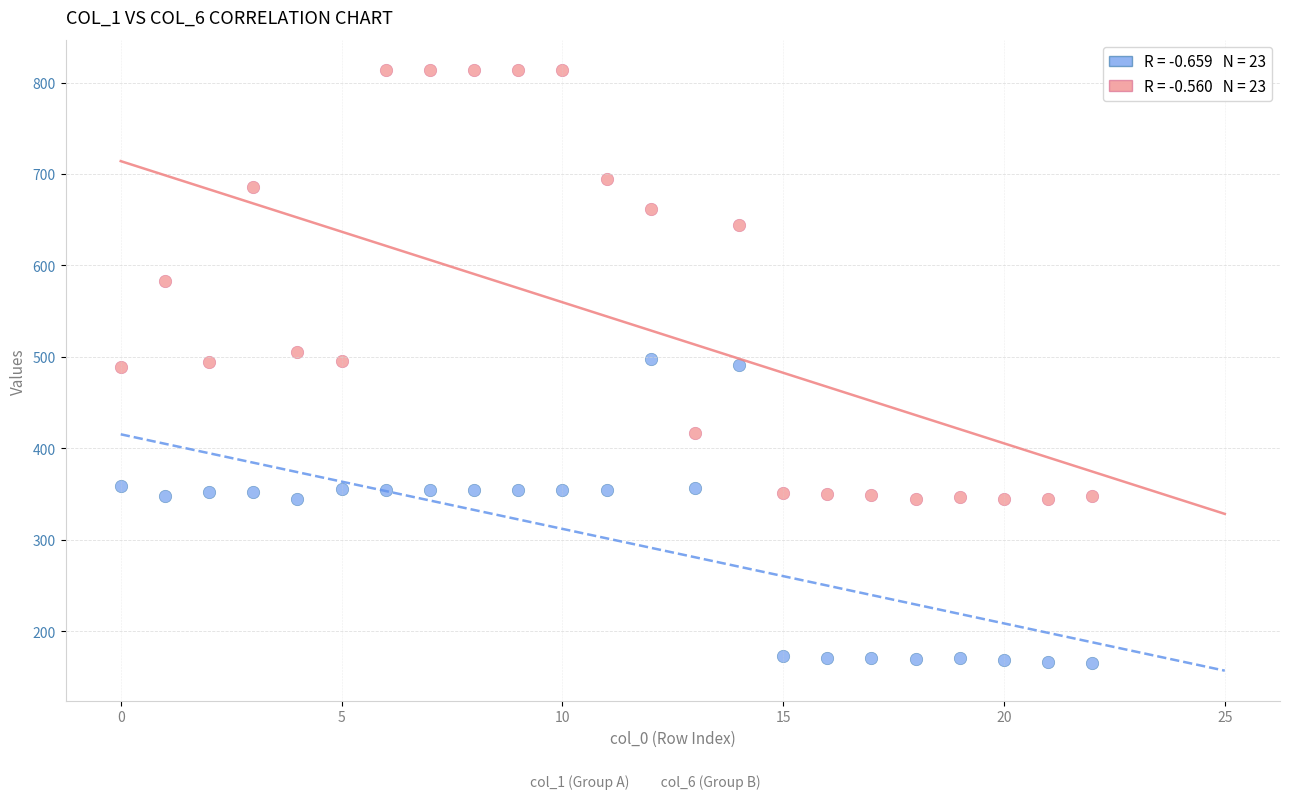

Across all data points, what is the range of Y values (max minus min)?

649